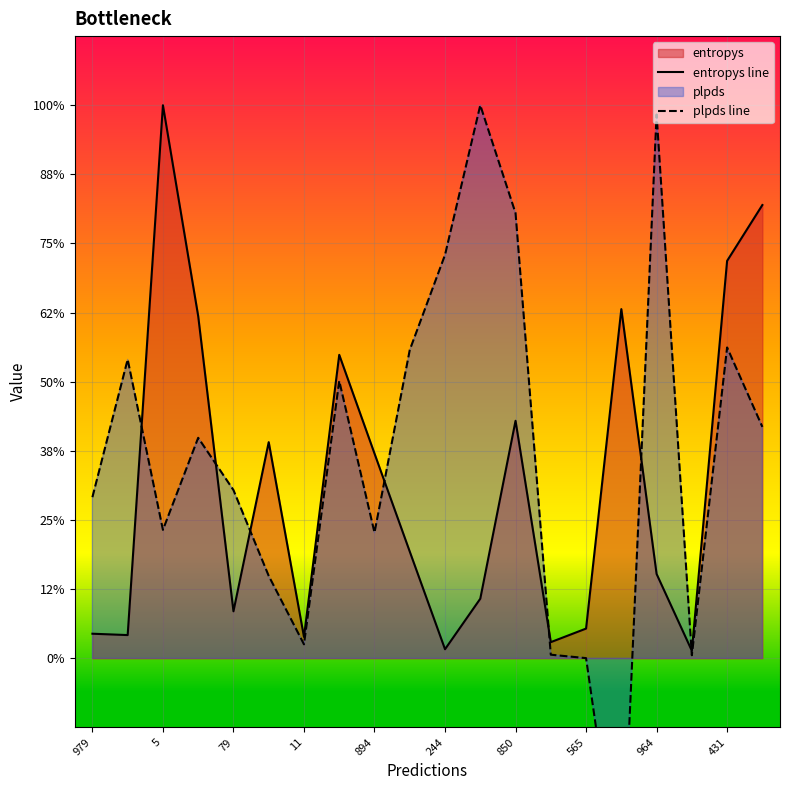

In entropys line, how many points are higher than both neighbors (excluding endpoints)?

5